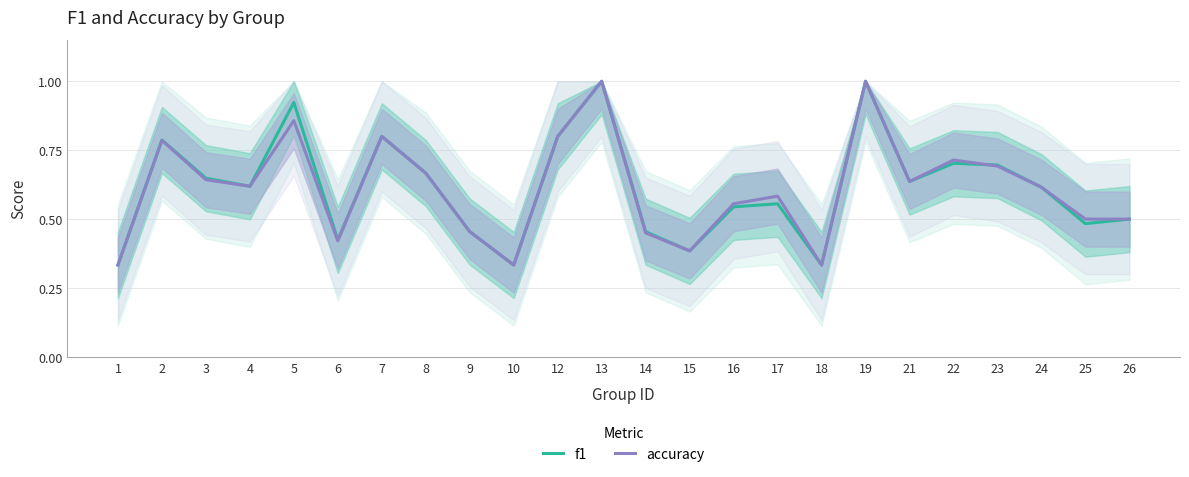

List the series in order of their peak value, highest first.

f1, accuracy